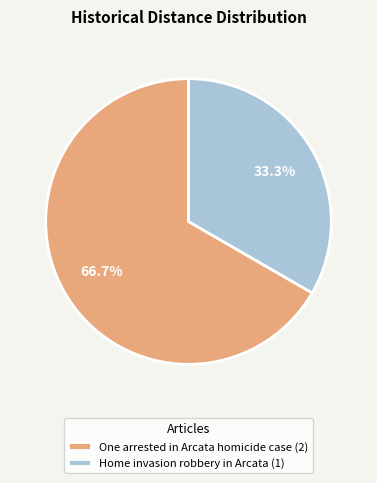

To the nearest percent, what is the average slice percentage?

50%